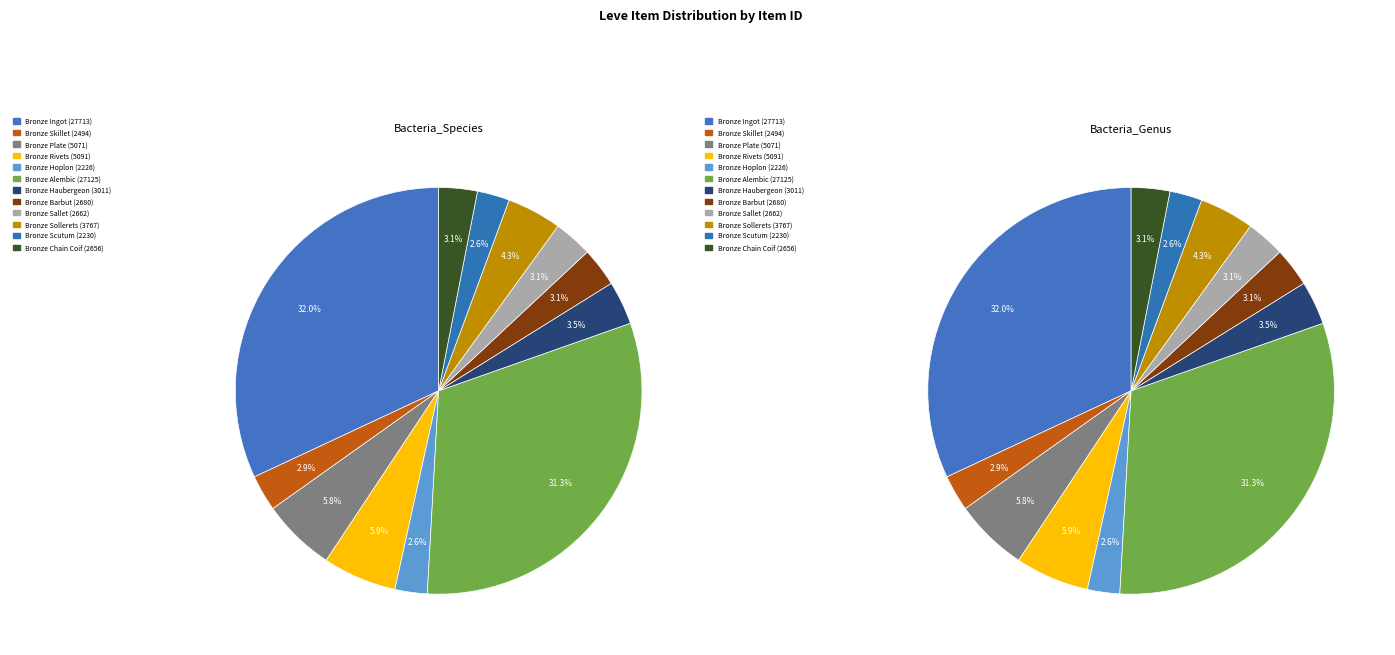

How much of the chart is everything except Bronze Sollerets?

95.7%